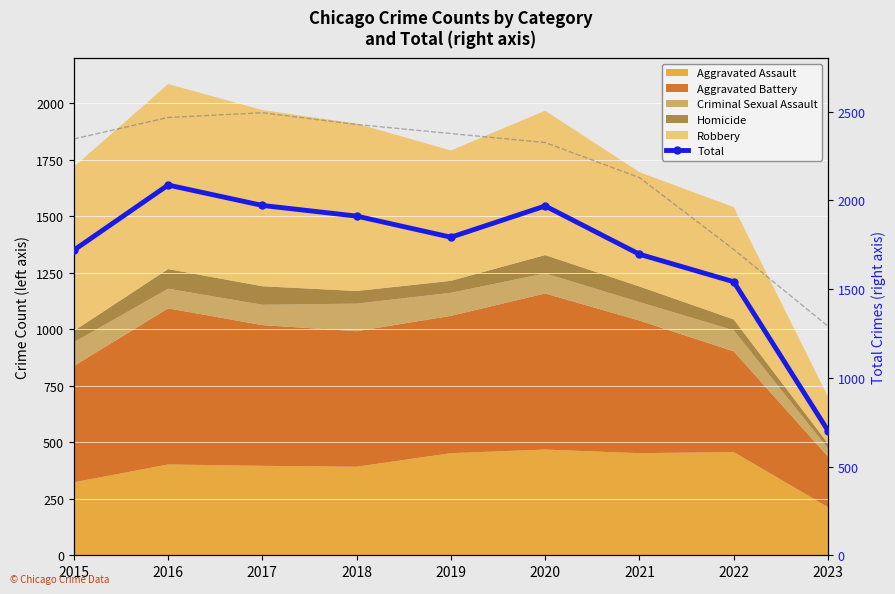

What is the change in value from 2016 to 2020?

-118